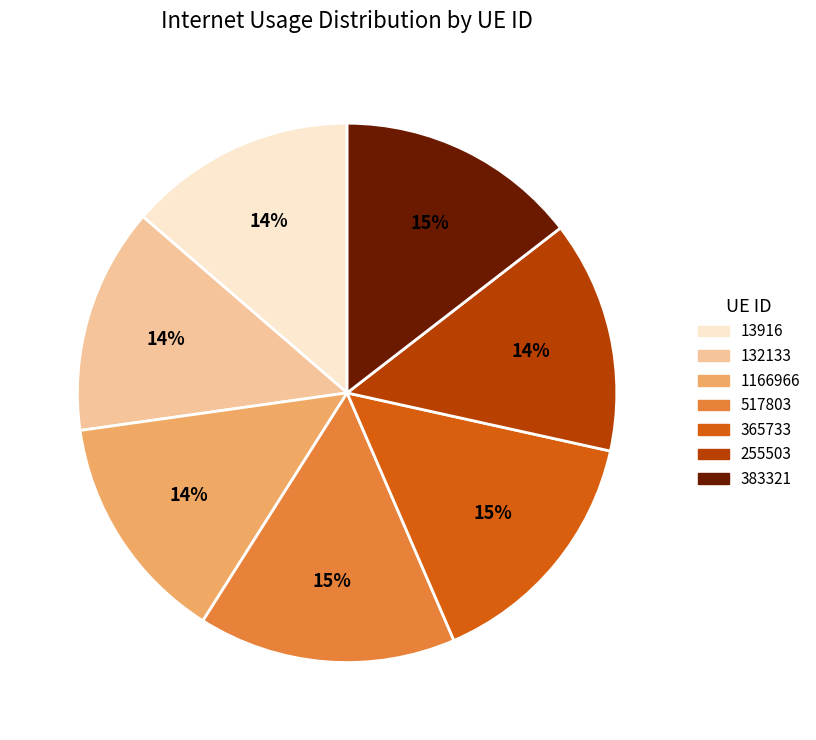

Is it true that 1166966 is 22% of the pie?

False